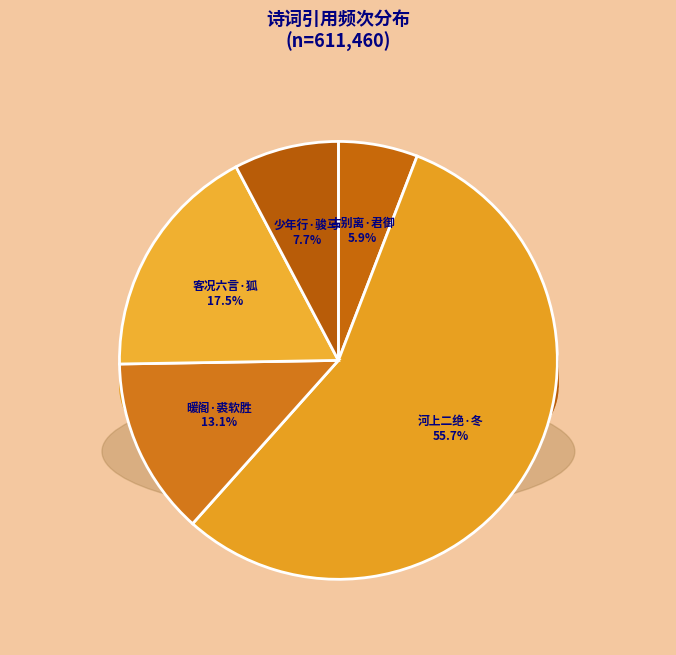

How many segments does this pie chart have?

5